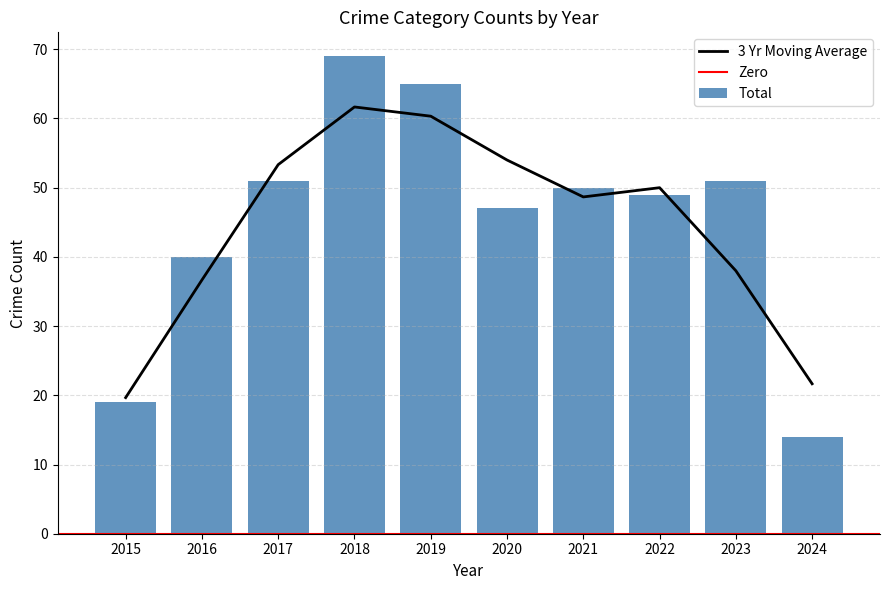

What is the highest value of the 3 Yr Moving Average series?

61.7